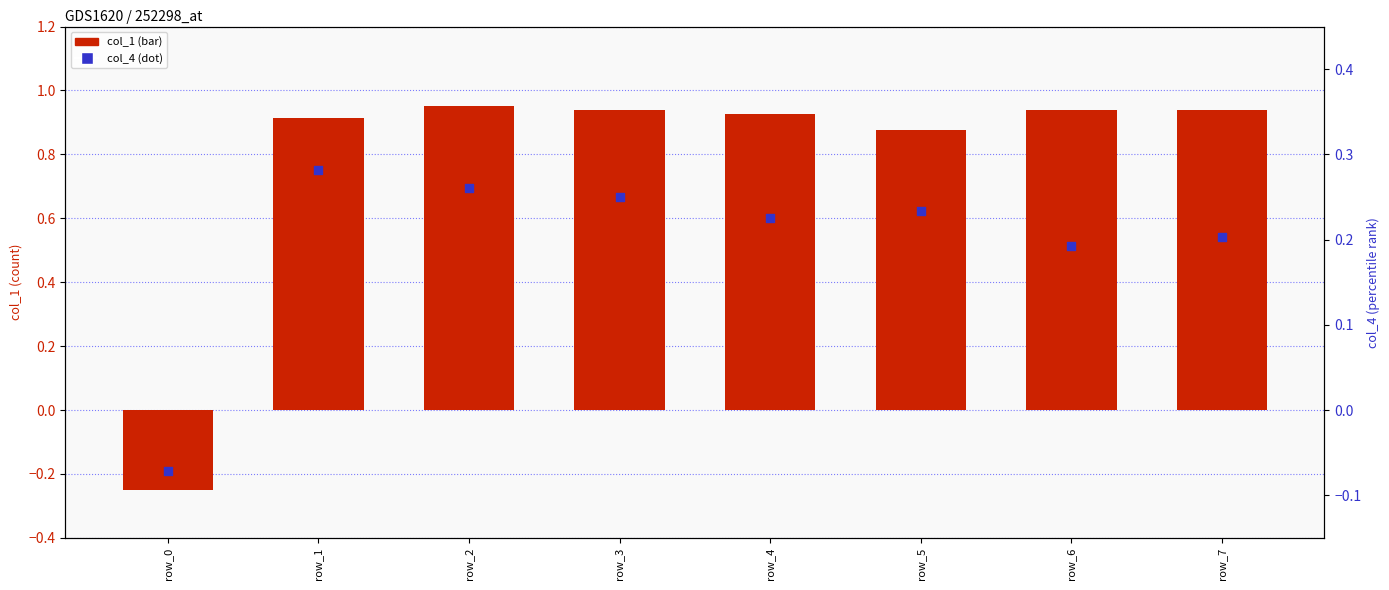

Which series has the largest total across all categories?

col_1